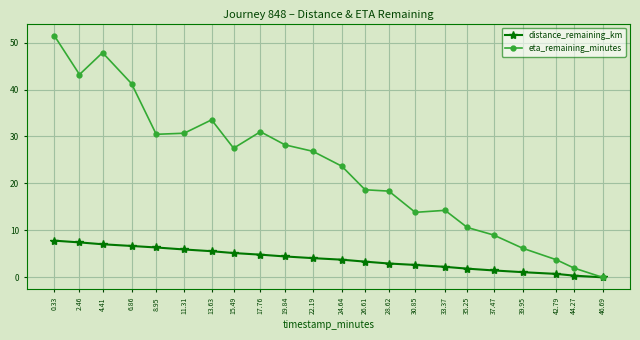

Rank the series by their average value, from highest to lowest.

eta_remaining_minutes, distance_remaining_km